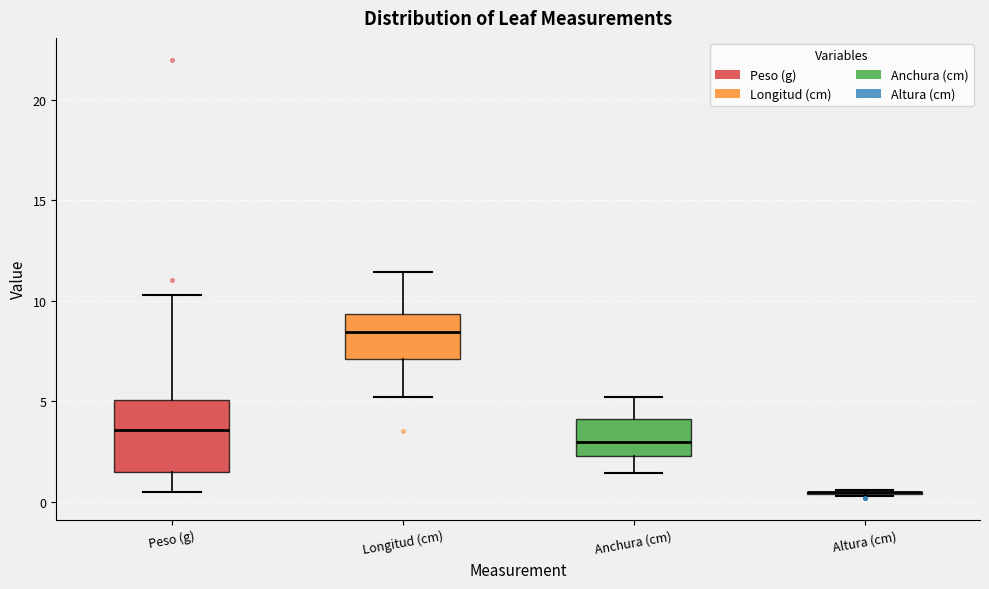

Reading left to right, read every box against the y-axis: the position of its median line, the range the box covers, and the ends of its whiskers. The values are not printed on the chart, so give them approximately, as read against the axis.

Peso (g): median 3.5, box 1.5 to 5.0, whiskers 0.5 to 10.5
Longitud (cm): median 8.5, box 7.0 to 9.5, whiskers 5.0 to 11.5
Anchura (cm): median 3.0, box 2.5 to 4.0, whiskers 1.5 to 5.0
Altura (cm): box collapsed to a line at 0.5, whiskers 0.5 to 0.5